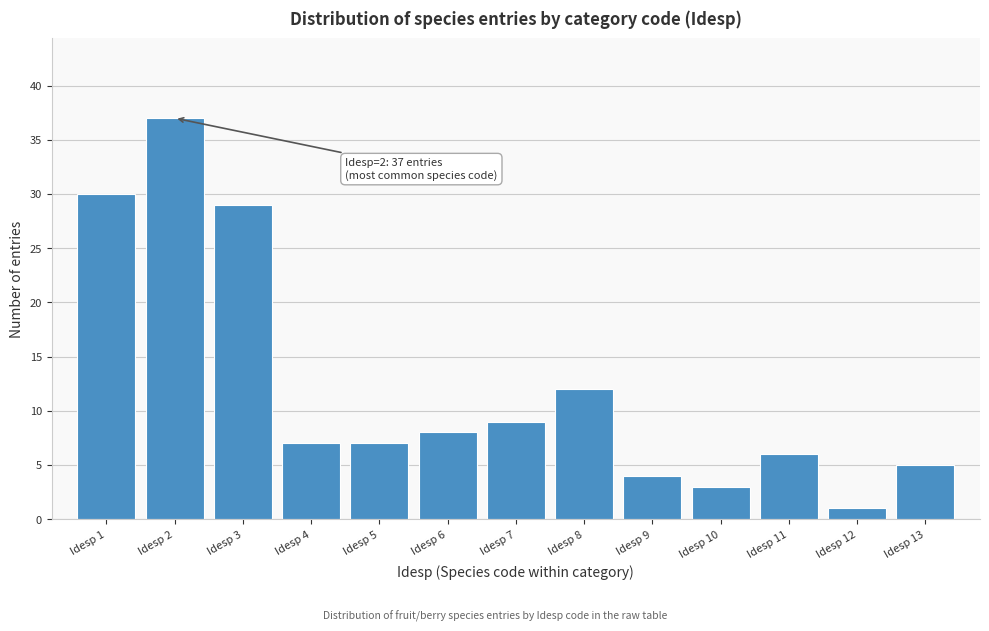

Which range on the x-axis has the tallest bar?

1.5 to 2.5